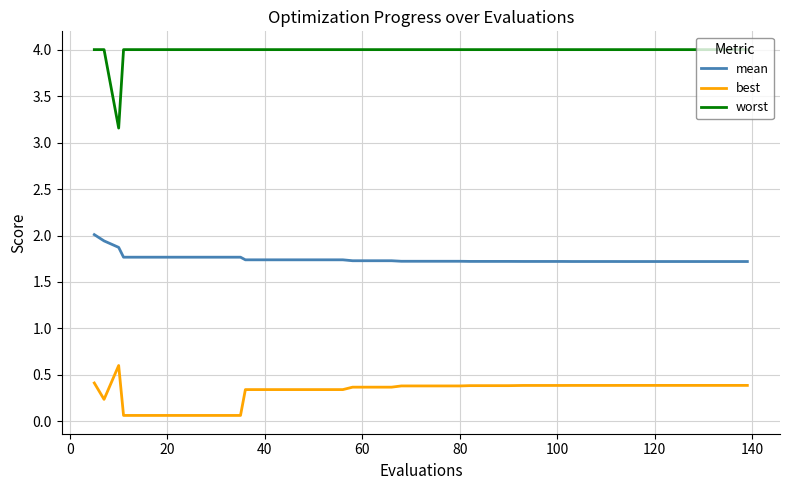

What is the maximum value shown in the chart?

4.0